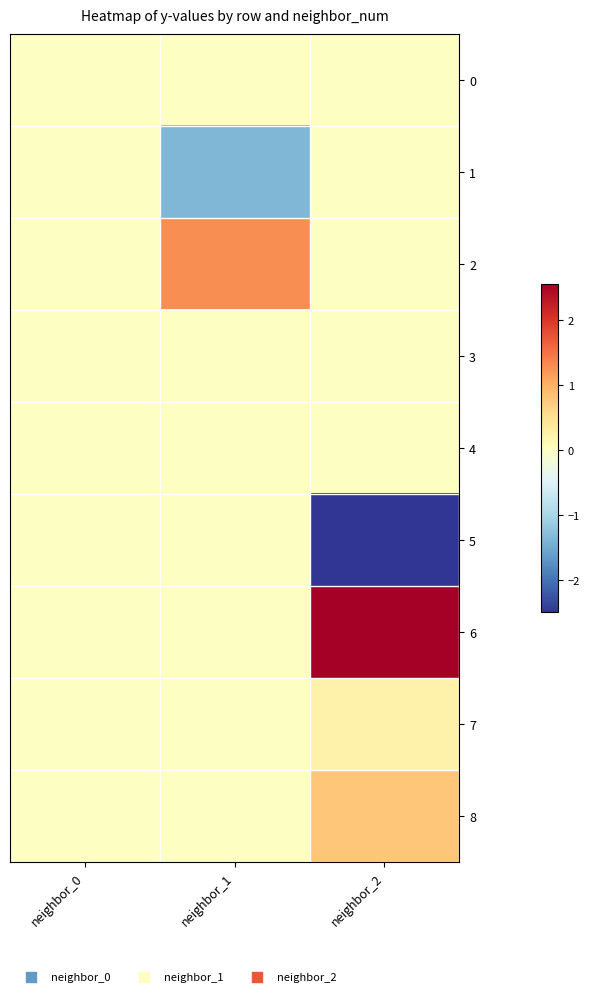

Which has a higher value, neighbor_1 or neighbor_2?

neighbor_1